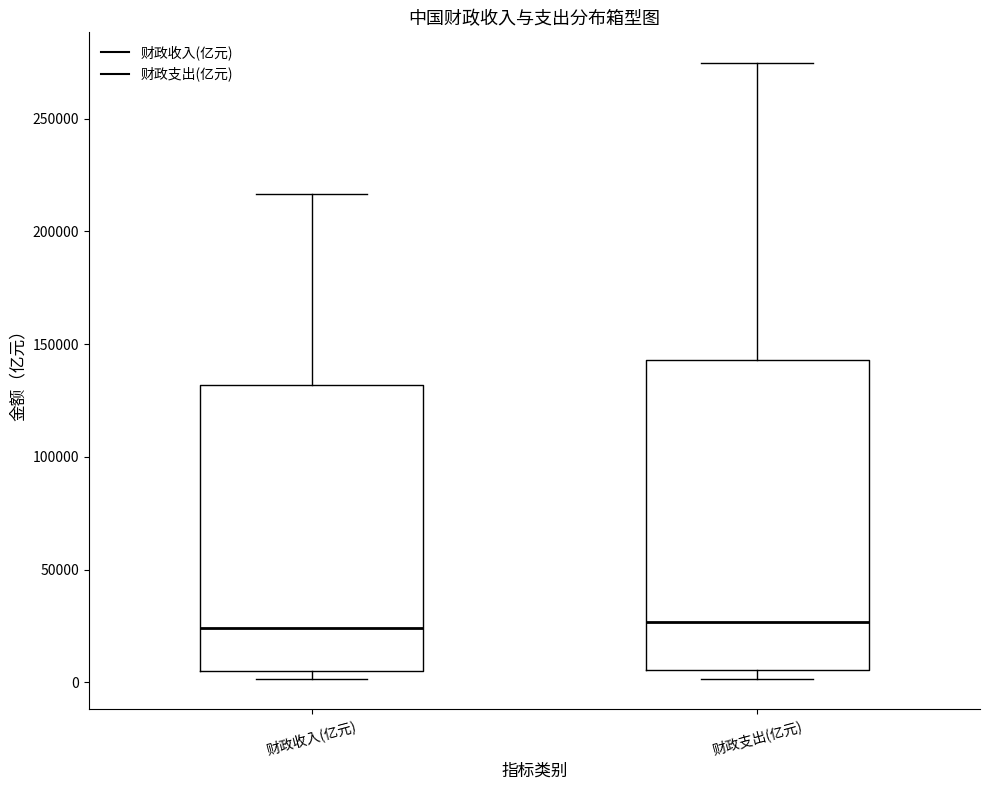

Reading left to right, transcribe this box plot: for each box, give where its median line is, the range the box spans, and where its two whiskers end, as read against the y-axis. The values are not printed on the chart, so give them approximately, as read against the axis.

财政收入(亿元): median 25000, box 5000 to 130000, whiskers 0 to 215000
财政支出(亿元): median 25000, box 5000 to 145000, whiskers 0 to 275000